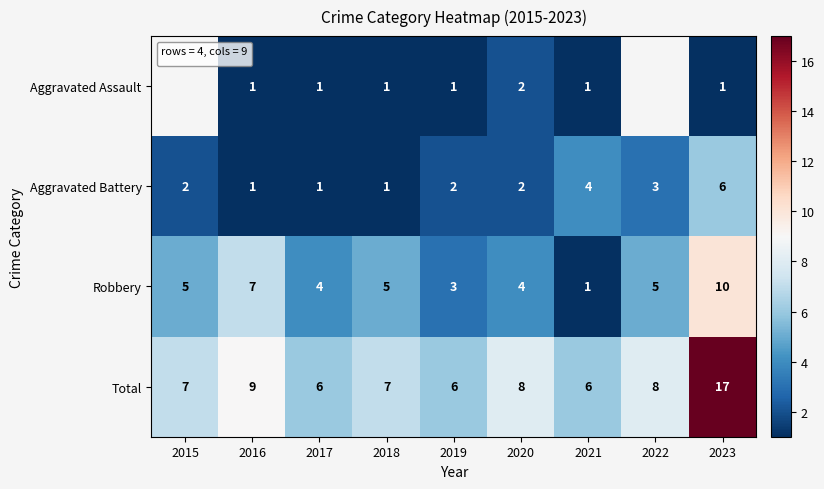

What is the difference between the maximum and minimum values in the Robbery series?

9